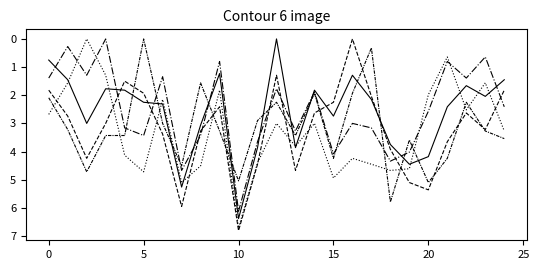

Is this an area chart (filled region under the line)?

No